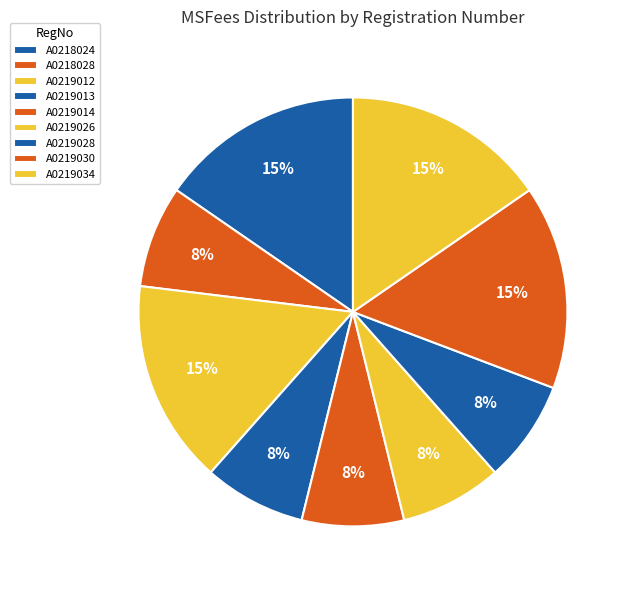

What is the total percentage of A0219034 and A0219013?

23.1%